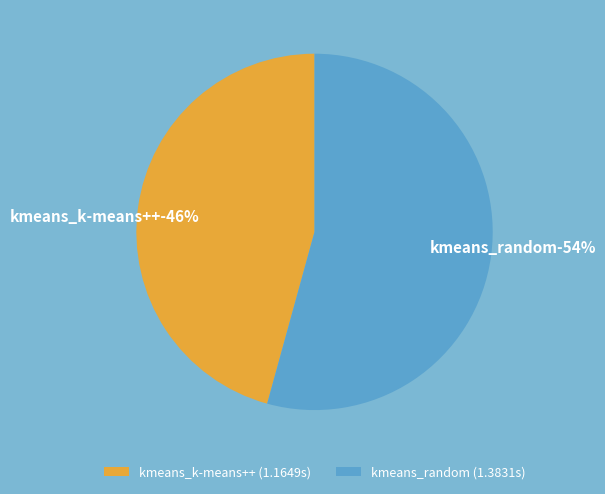

Count the number of slices in the pie.

2